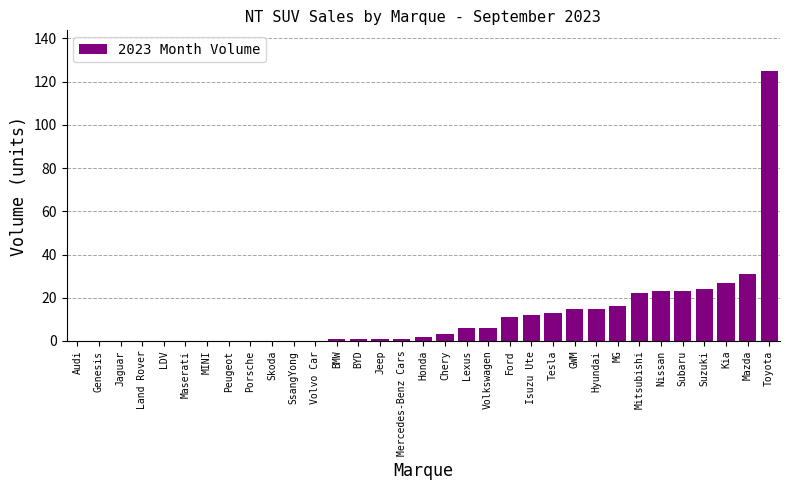

How many data points does each series have?

33